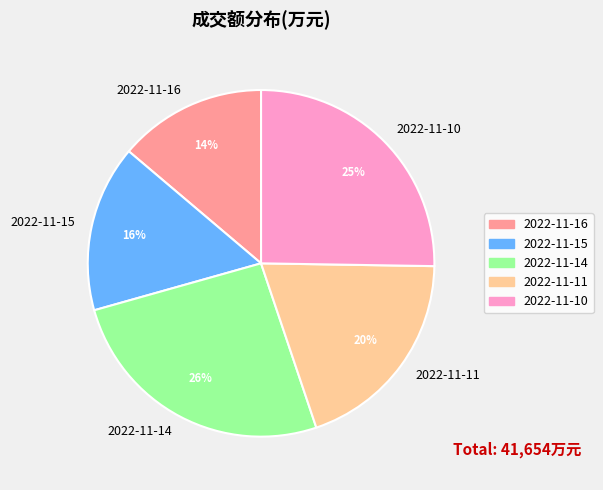

To the nearest percent, what portion does 2022-11-16 represent?

14%